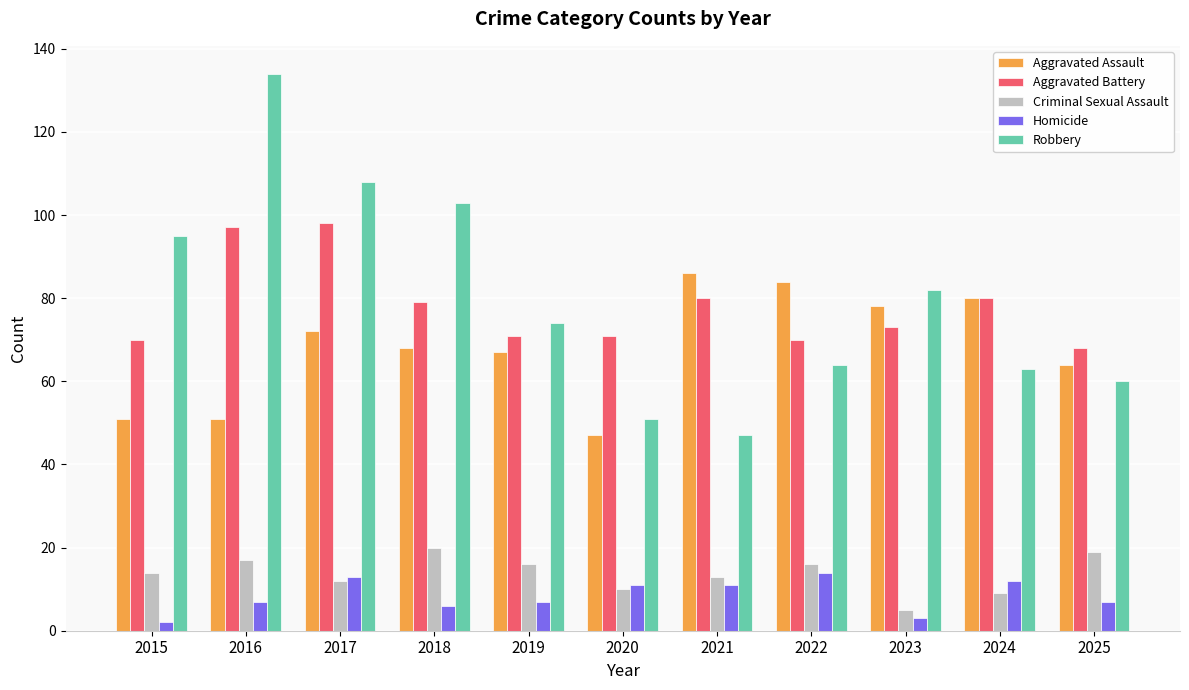

Reading right to left, transcribe all the data shown in this chart.

Aggravated Assault: 64	80	78	84	86	47	67	68	72	51	51
Aggravated Battery: 68	80	73	70	80	71	71	79	98	97	70
Criminal Sexual Assault: 19	9	5	16	13	10	16	20	12	17	14
Homicide: 7	12	3	14	11	11	7	6	13	7	2
Robbery: 60	63	82	64	47	51	74	103	108	134	95